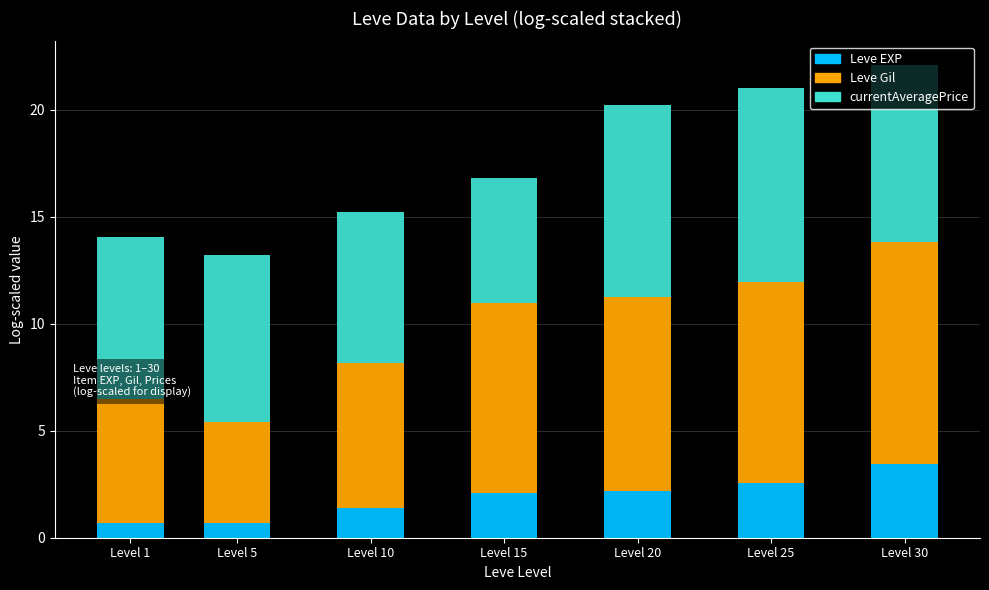

What is the difference between the second highest and minimum values in the Leve EXP series?

1.9